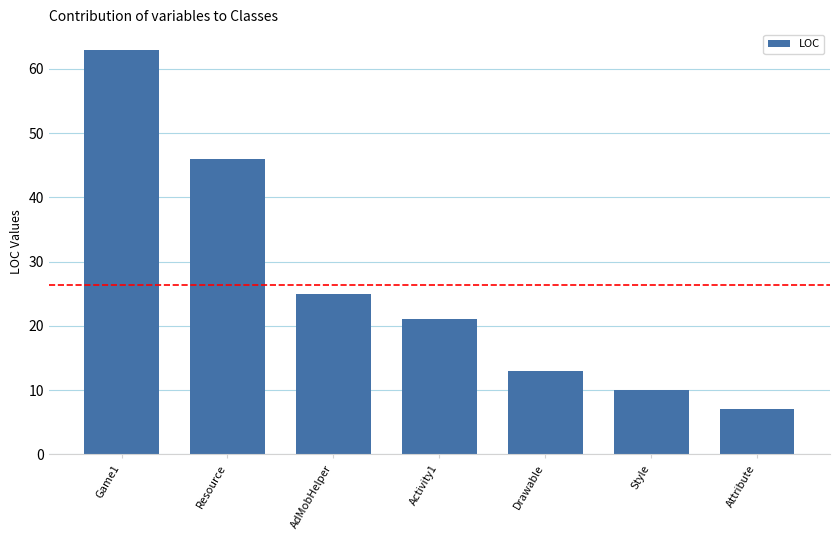

What is the minimum value shown in the chart?

7